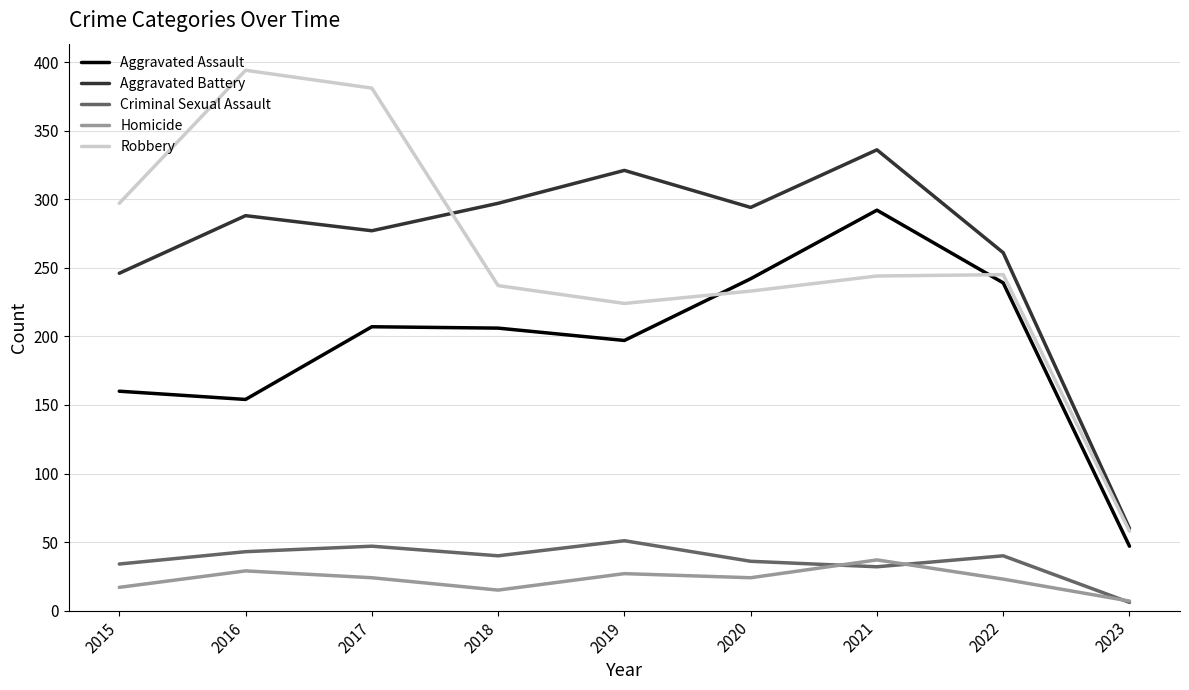

Which series has the largest range (max minus min)?

Robbery